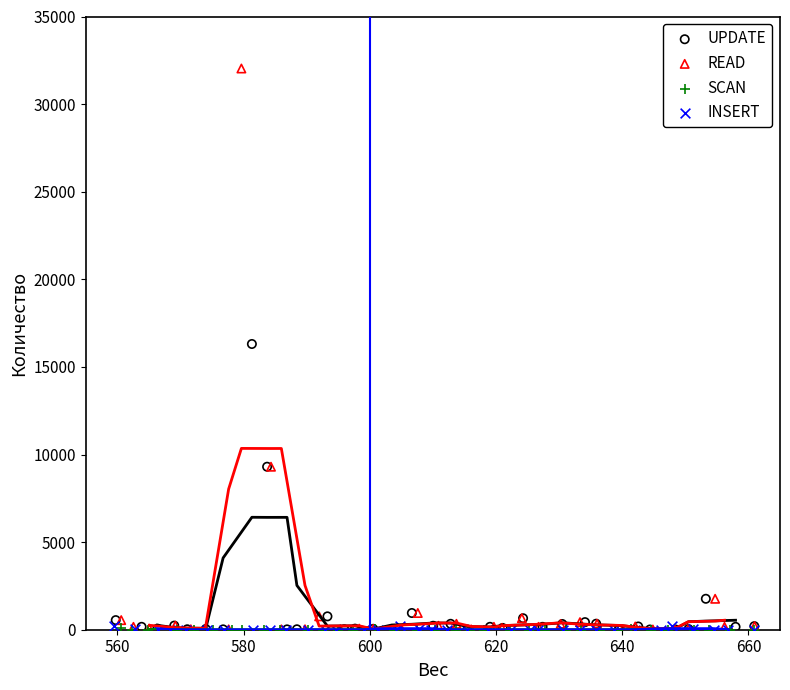

Which series contains the highest Y value?

READ